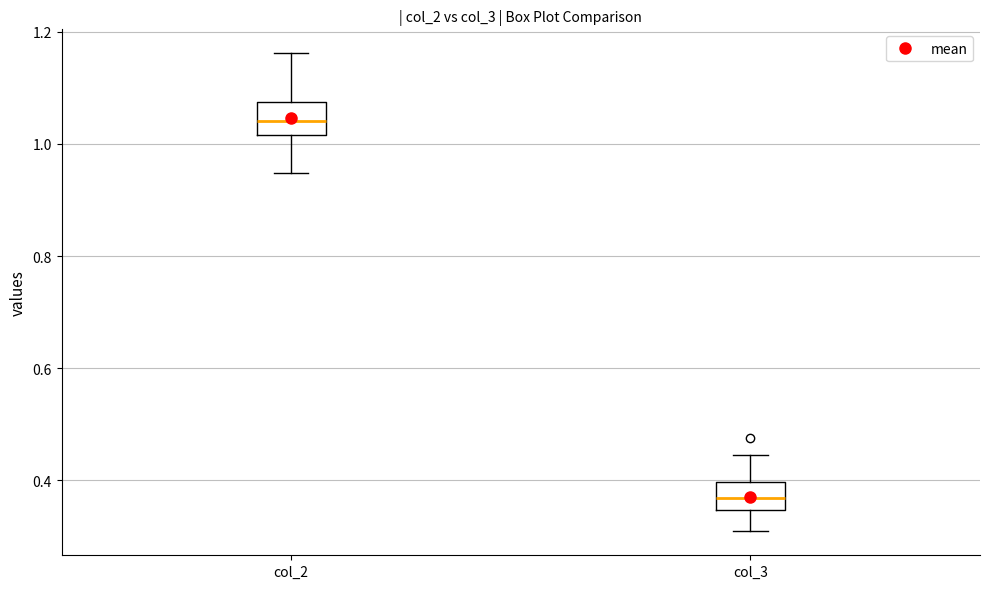

Reading left to right, read every box against the y-axis: the position of its median line, the range the box covers, and the ends of its whiskers. The values are not printed on the chart, so give them approximately, as read against the axis.

col_2: median 1.04, box 1.02 to 1.08, whiskers 0.94 to 1.16
col_3: median 0.36, box 0.34 to 0.40, whiskers 0.30 to 0.44